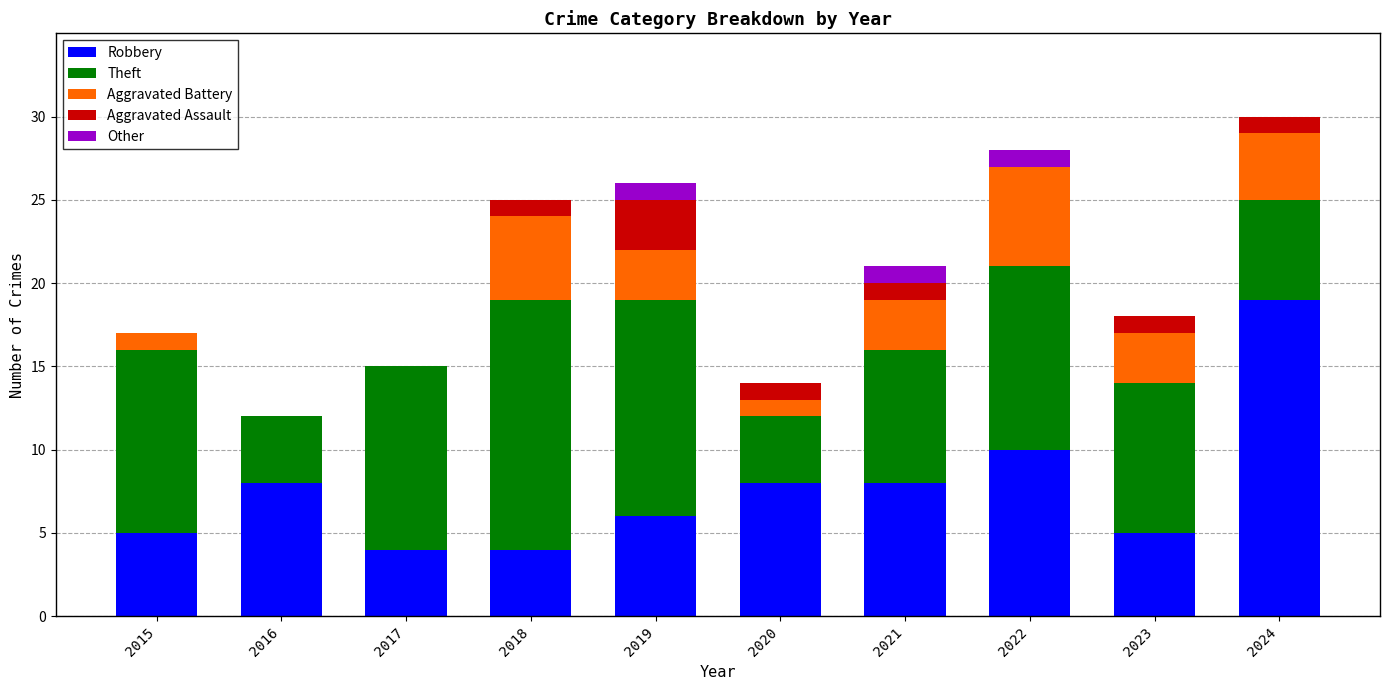

What is the sum of the Robbery values at 2020 and 2018?

12